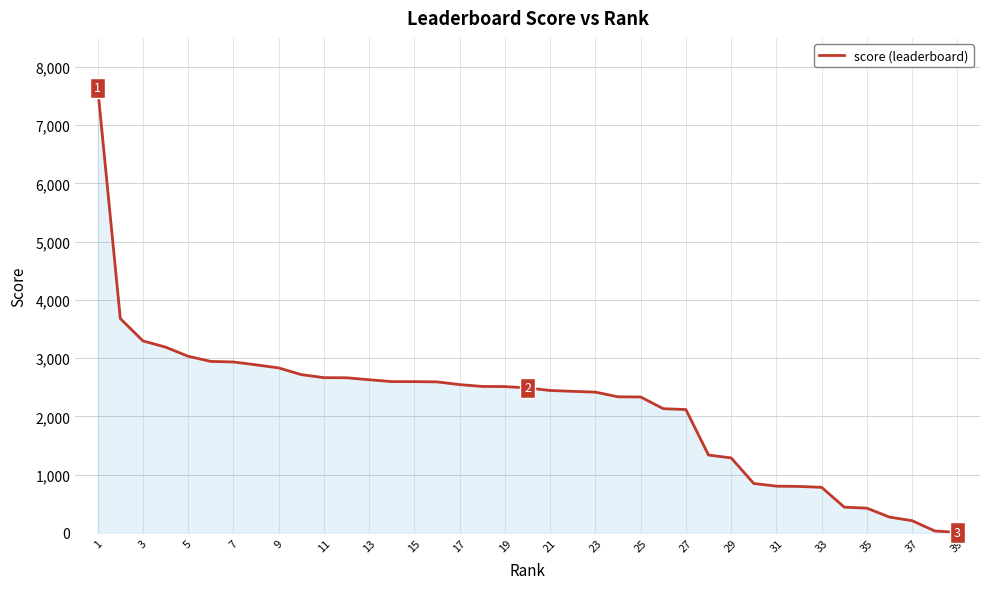

What is the smallest value displayed?

8.3